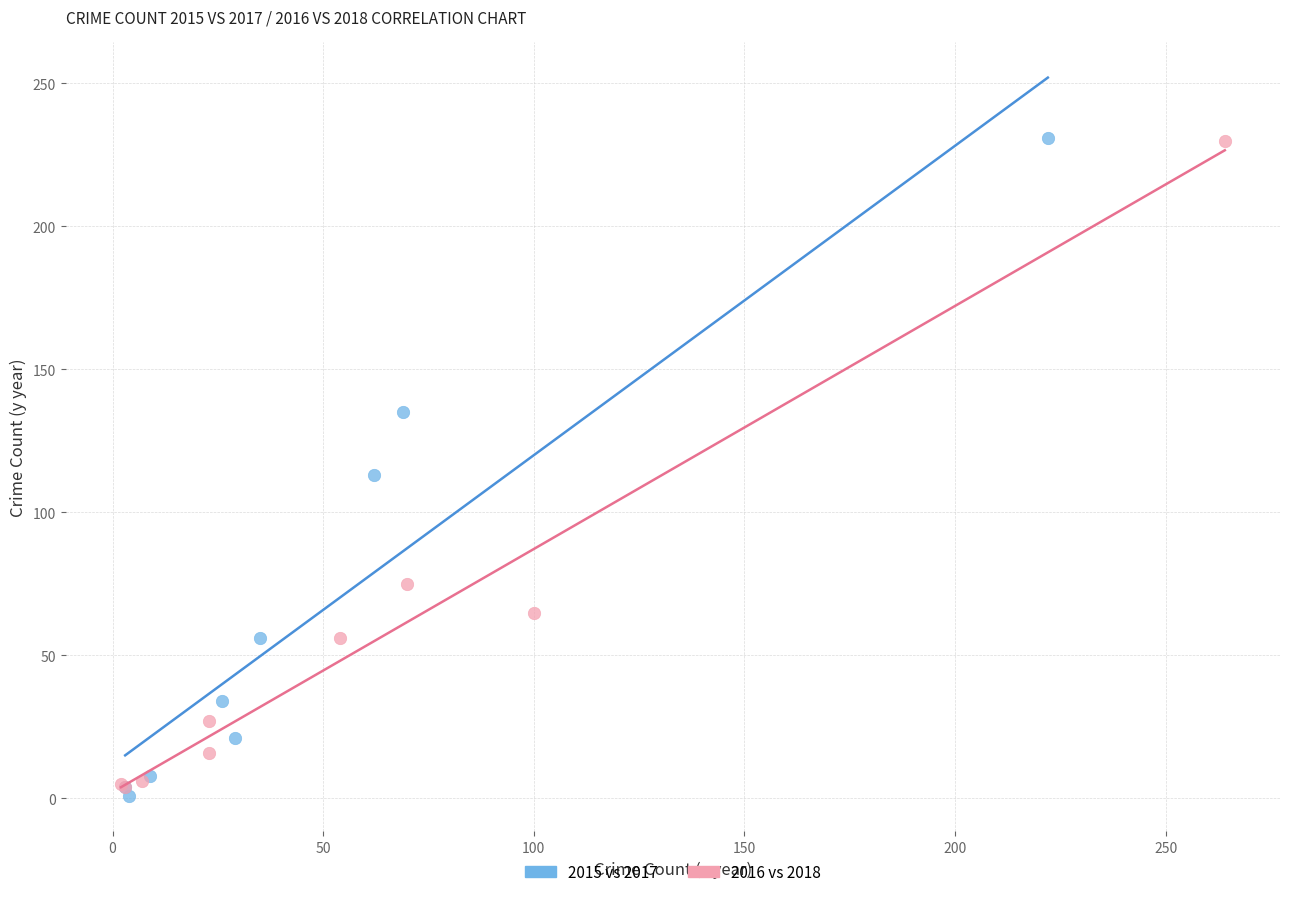

What are all the series names shown in the legend?

2015 vs 2017, 2016 vs 2018